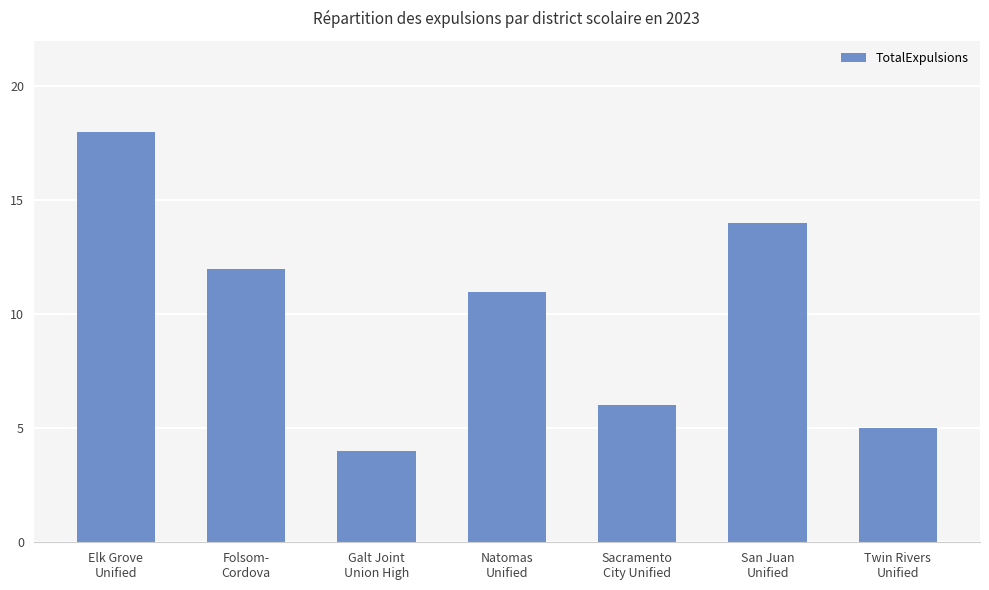

The chart shows a value of 5 at Twin Rivers
Unified. True or false?

True